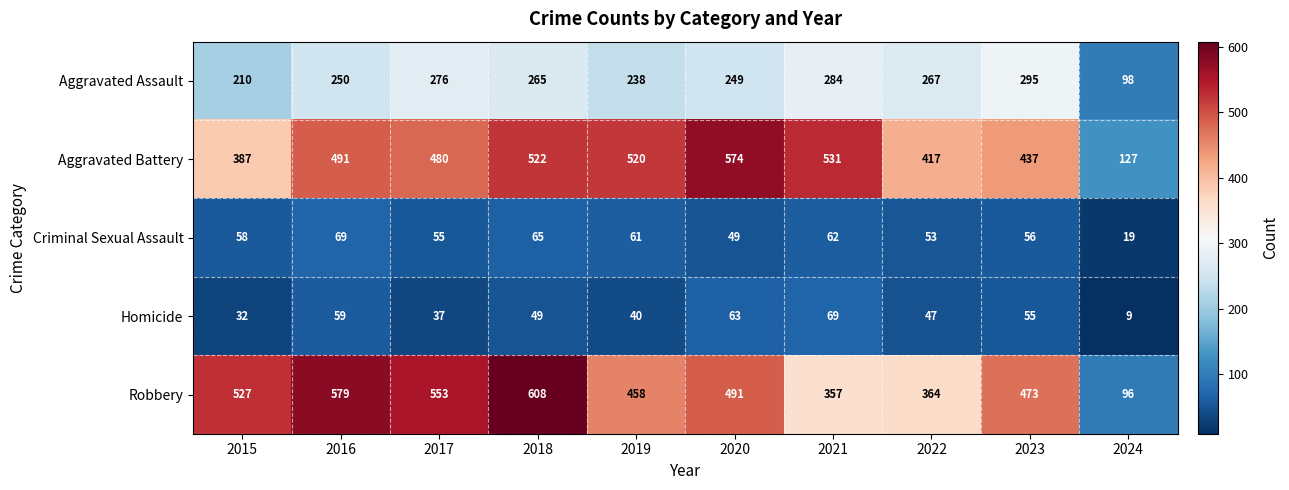

Which series has the widest spread of values?

Robbery